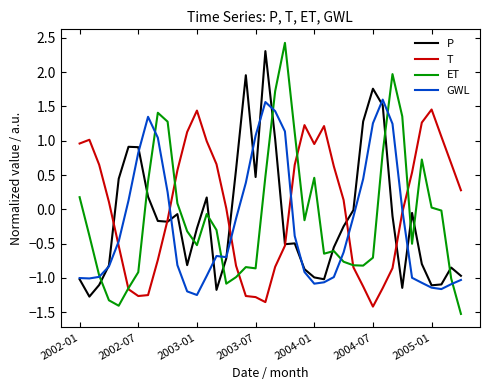

What are all the series names shown in the legend?

P, T, ET, GWL